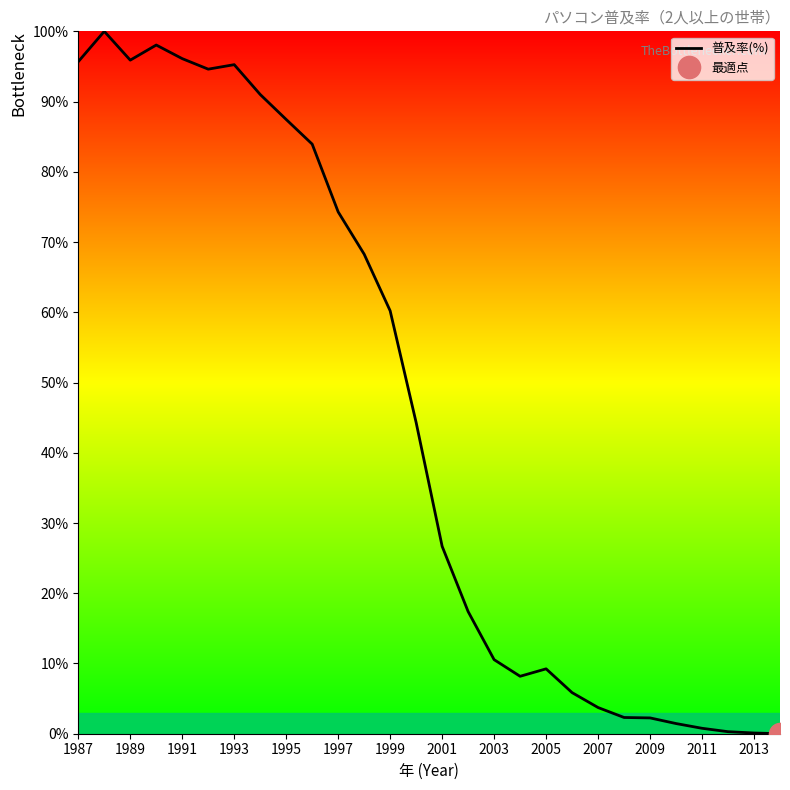

How many interior local valleys (lower than both neighbors) does the data have?

3